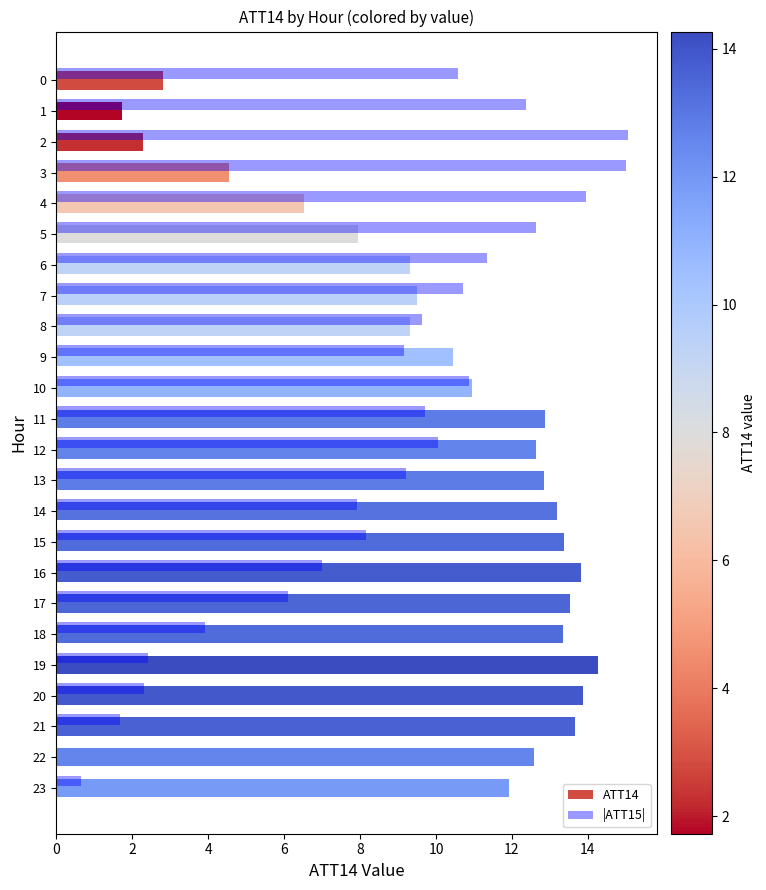

What is the total value across all series at 21?

15.3